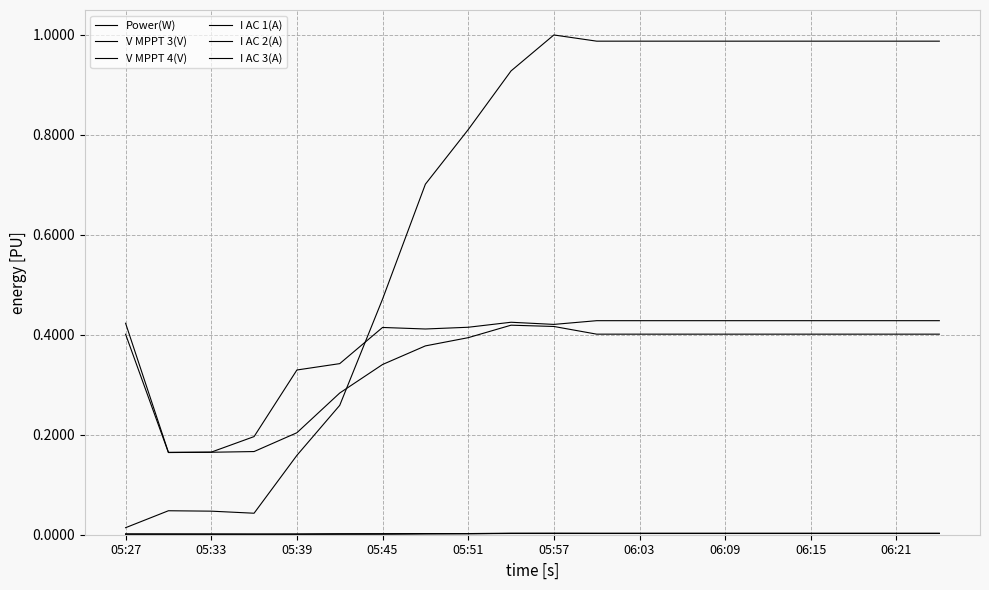

Does the chart have visible grid lines?

Yes